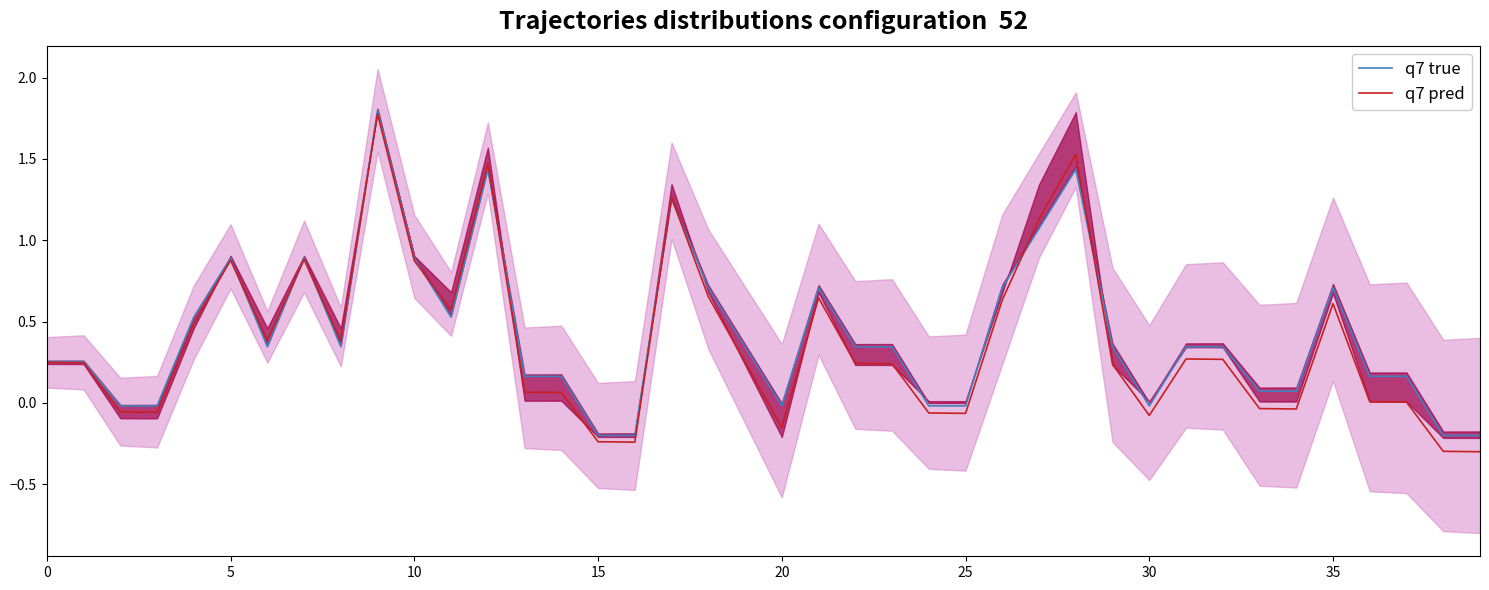

True or false: q7 pred has more than 1 points higher than both neighbors.

True